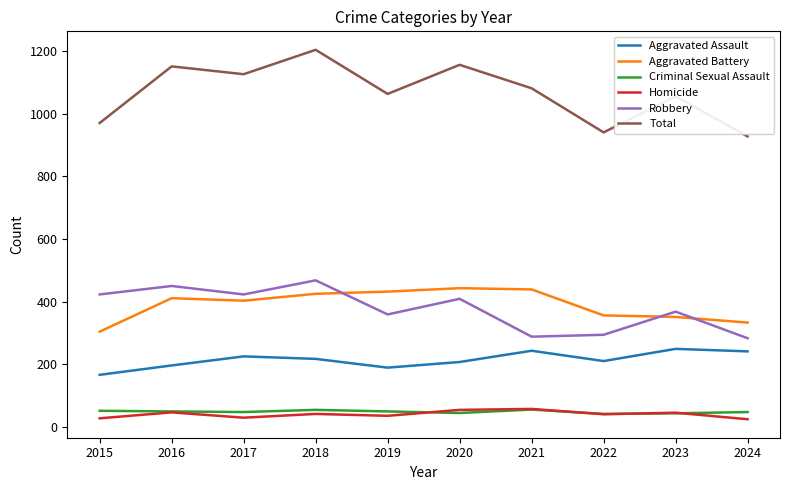

What are all the series names shown in the legend?

Aggravated Assault, Aggravated Battery, Criminal Sexual Assault, Homicide, Robbery, Total